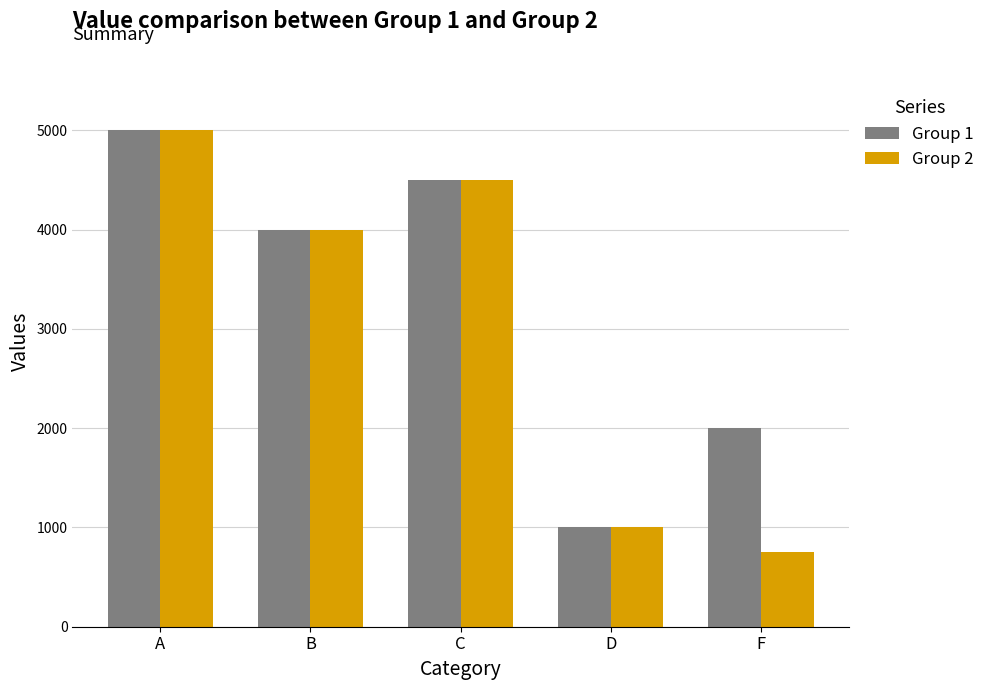

Which series has the largest total across all categories?

Group 1